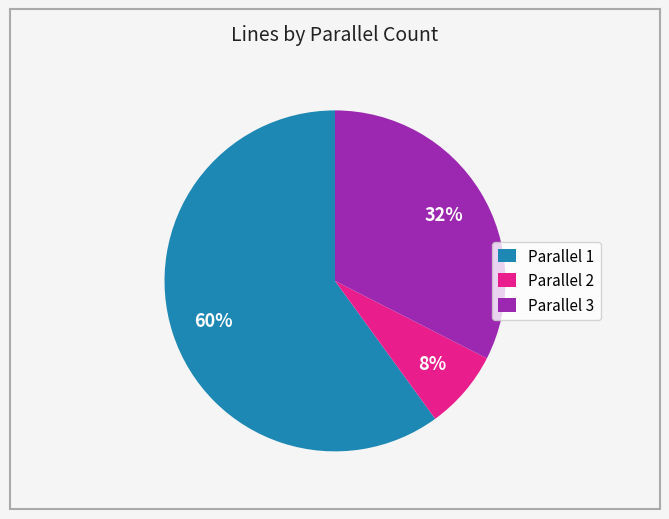

To the nearest percent, what is the combined percentage of Parallel 3 and Parallel 1?

92%